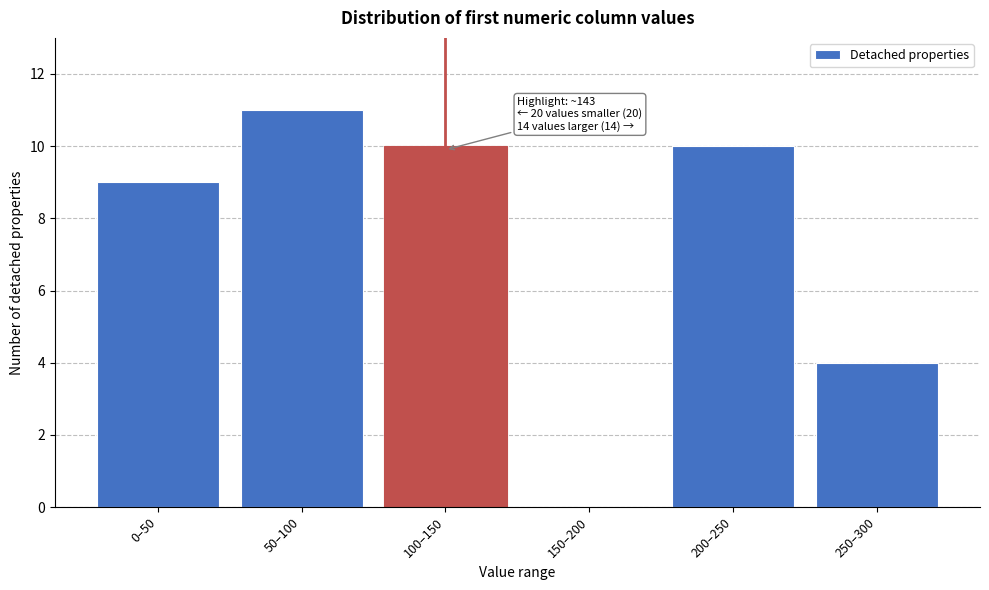

Reading left to right, list all the values displayed in this chart.

0–50=9	50–100=11	100–150=10	150–200=0	200–250=10	250–300=4